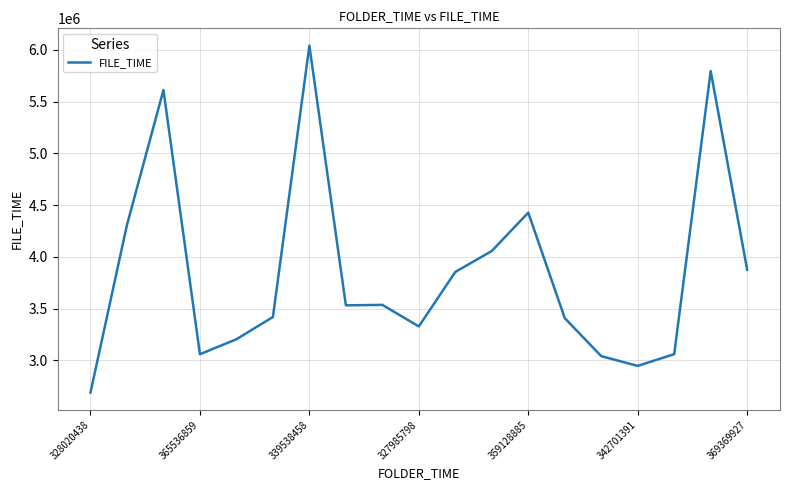

What is the smallest value displayed?

2690375